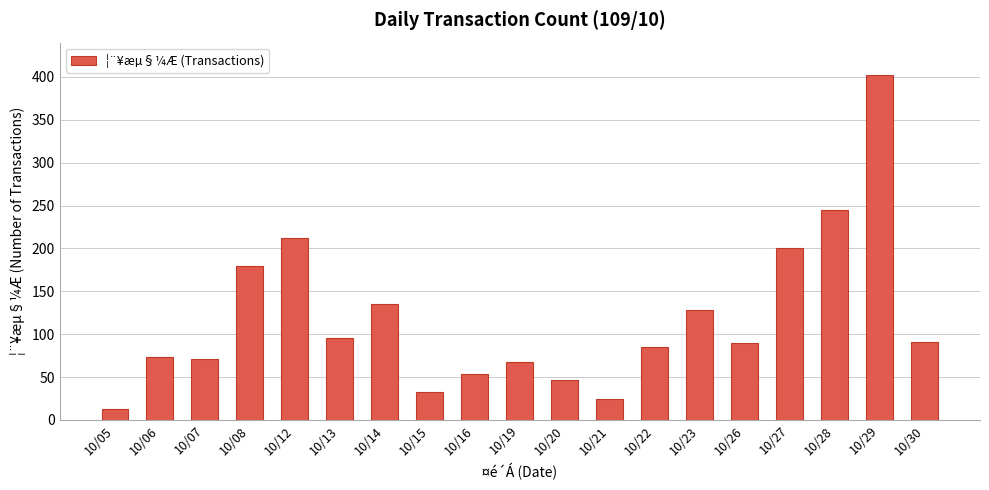

What is the difference between the maximum and minimum values?

389